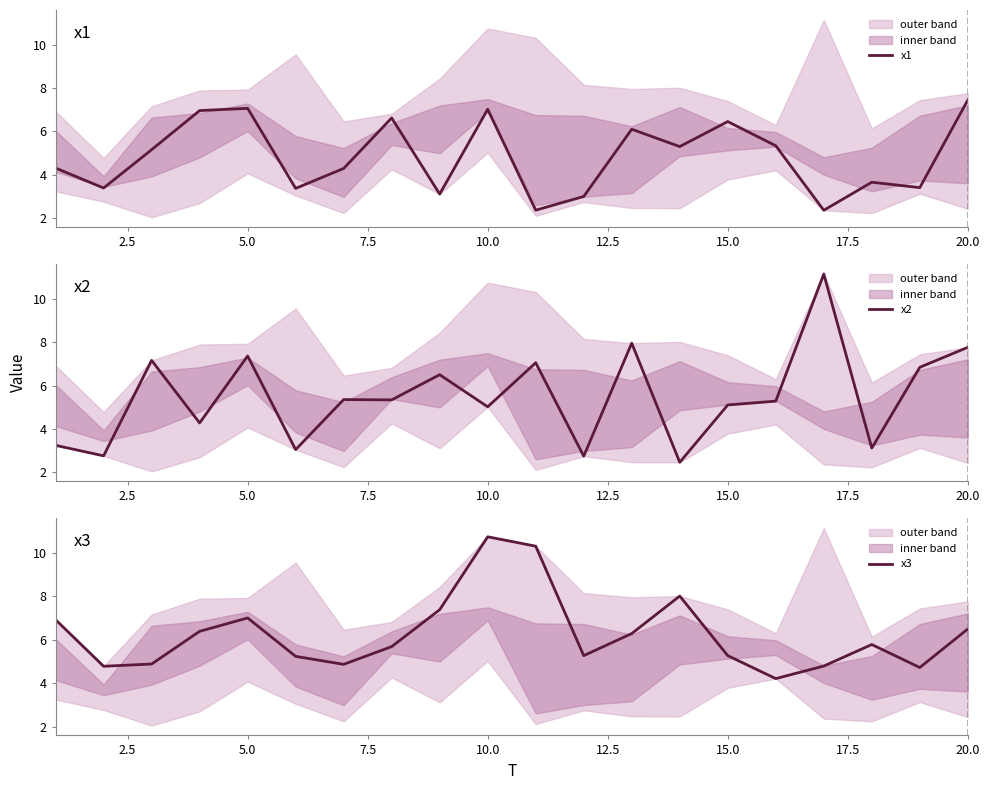

Is this an area chart (filled region under the line)?

No